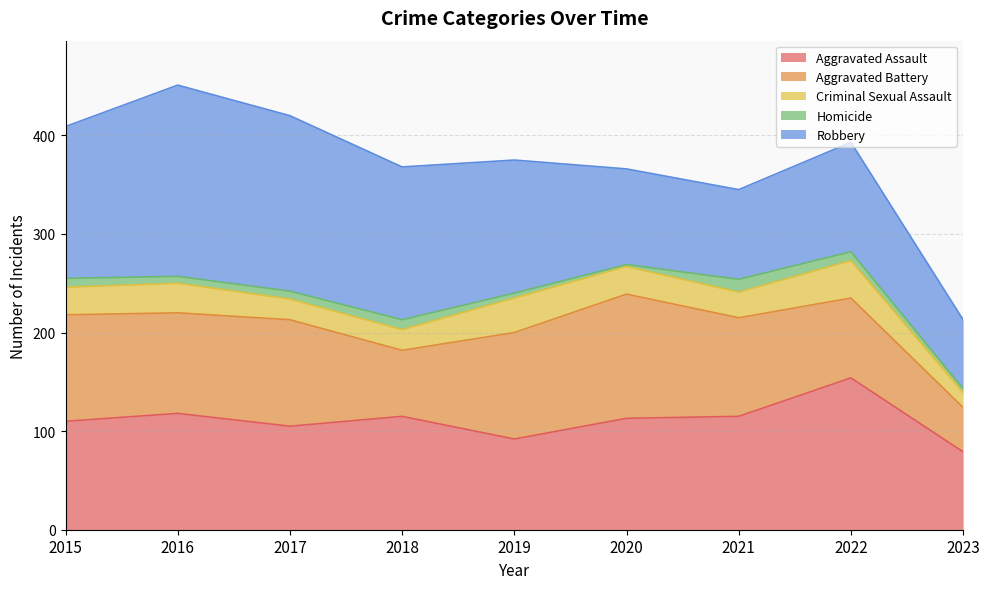

At which category is the sum across all series the highest?

2016